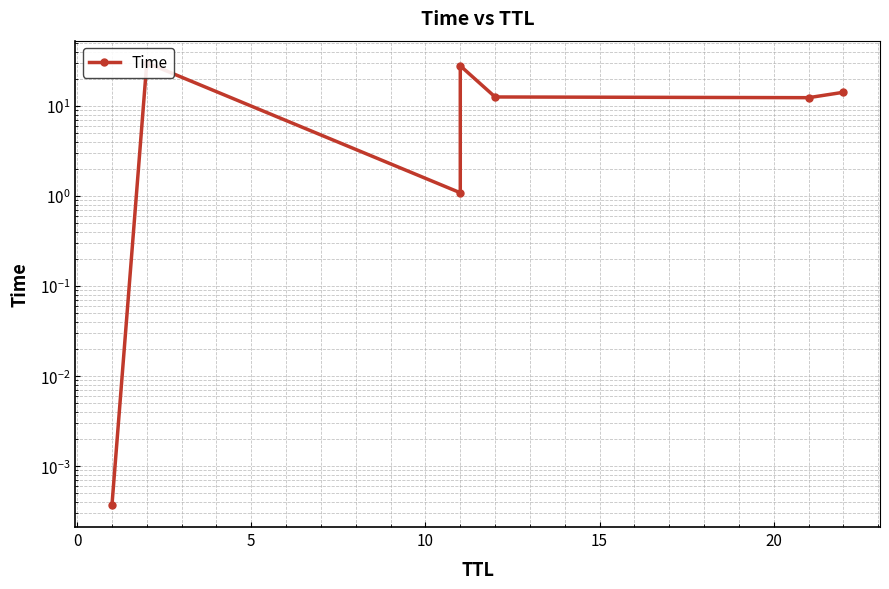

Does the chart have visible grid lines?

Yes